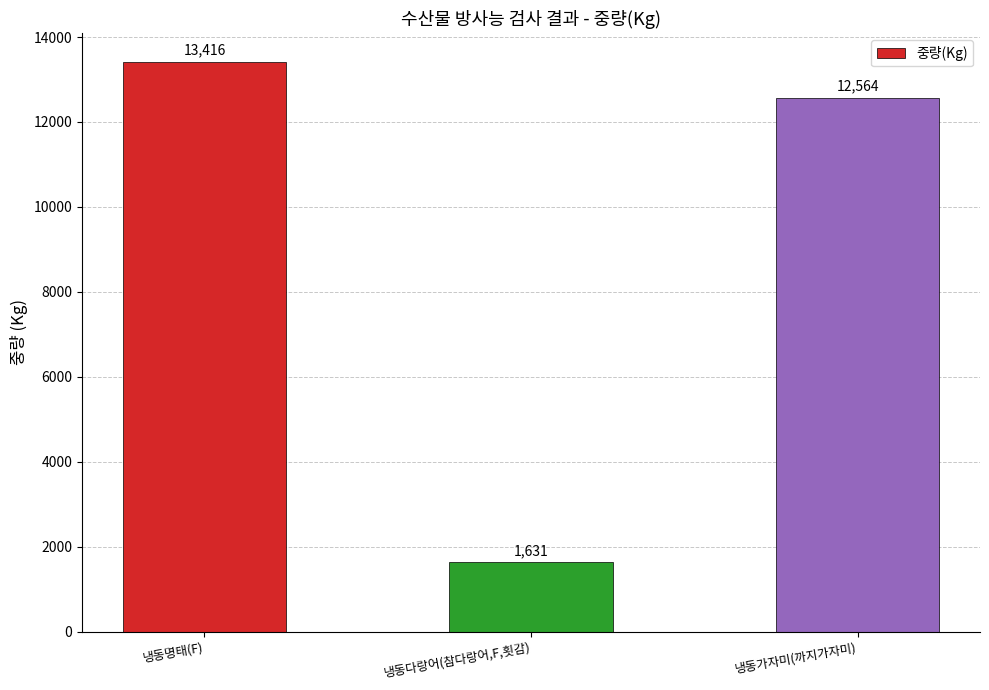

What is the value of the 1st bar from the left?

13416